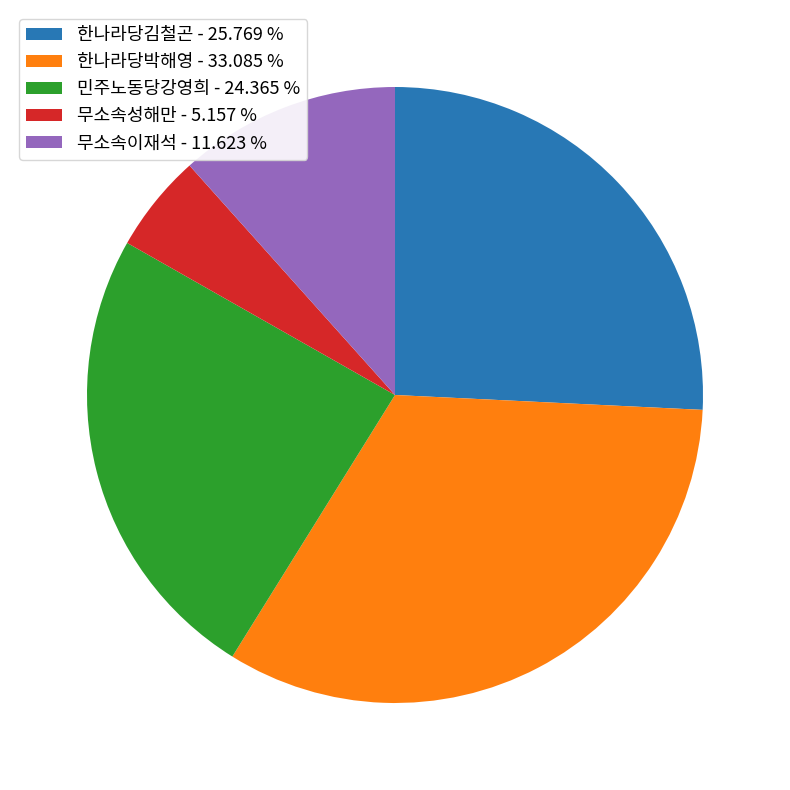

True or false: 민주노동당강영희 accounts for 15% of the total.

False